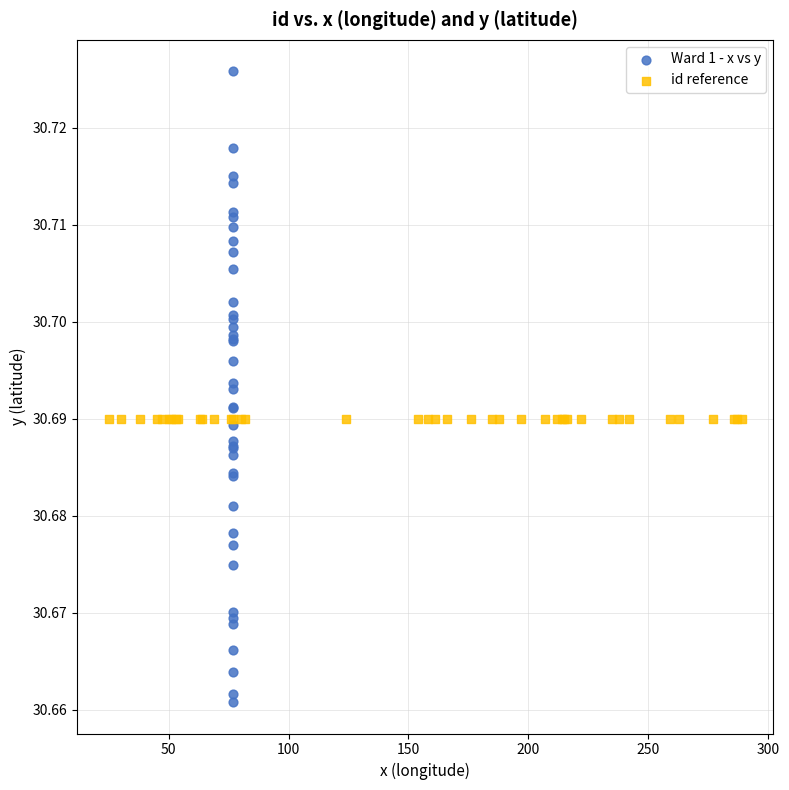

Which series reaches the minimum Y coordinate?

Ward 1 - x vs y